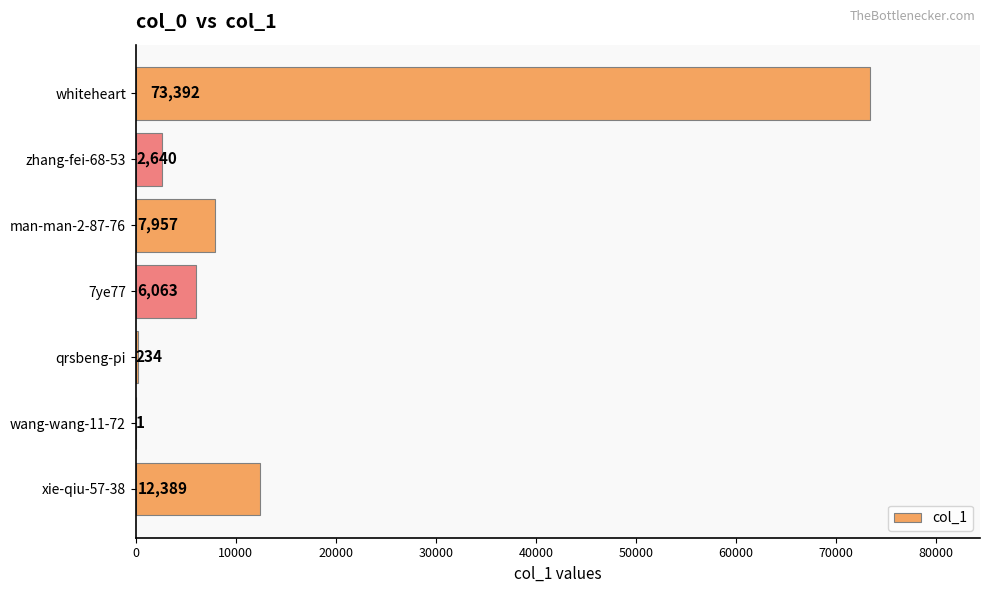

Reading bottom to top, what are all the values shown in this chart?

xie-qiu-57-38=12389	wang-wang-11-72=1	qrsbeng-pi=234	7ye77=6063	man-man-2-87-76=7957	zhang-fei-68-53=2640	whiteheart=73392